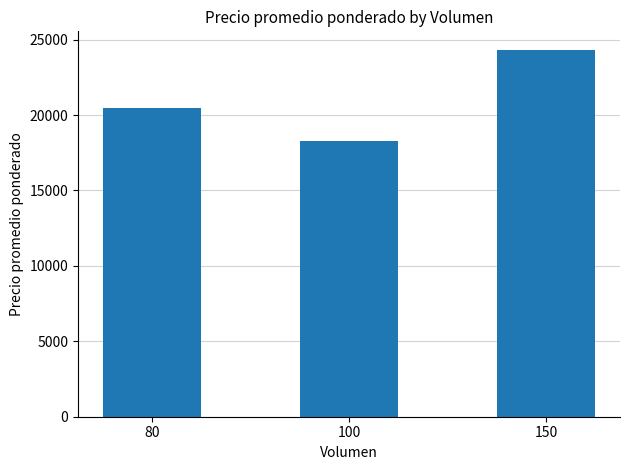

What is the approximate value at 100?

18250